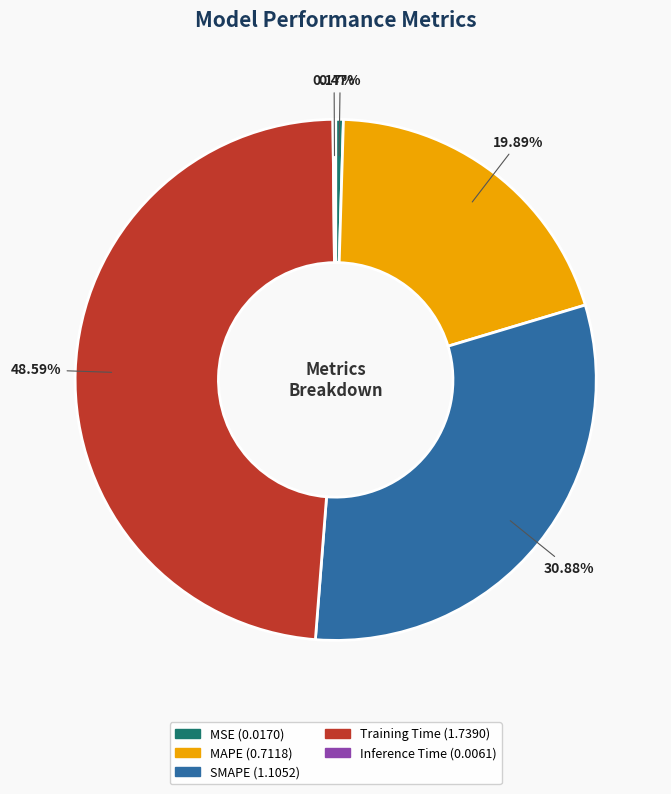

What is the largest slice in the pie chart?

Training Time